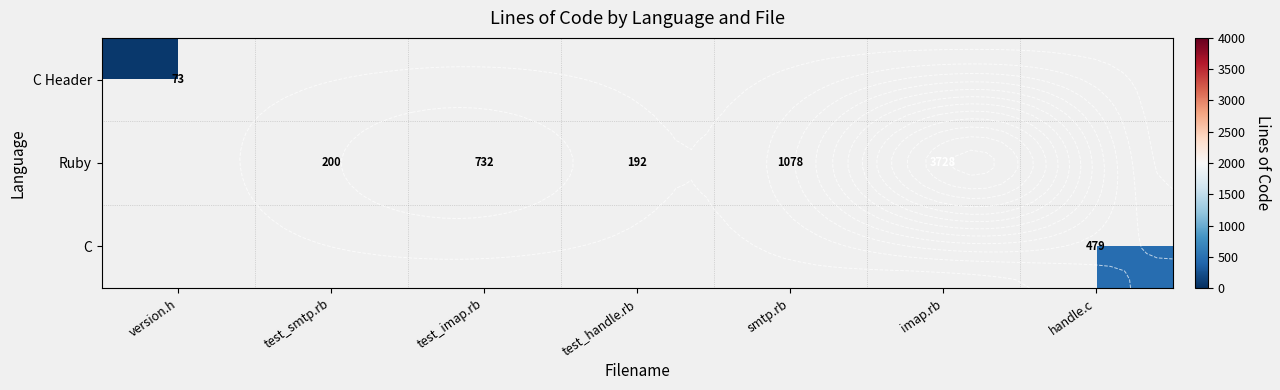

Is the value of C at test_imap.rb greater than the value of C Header at test_imap.rb?

No